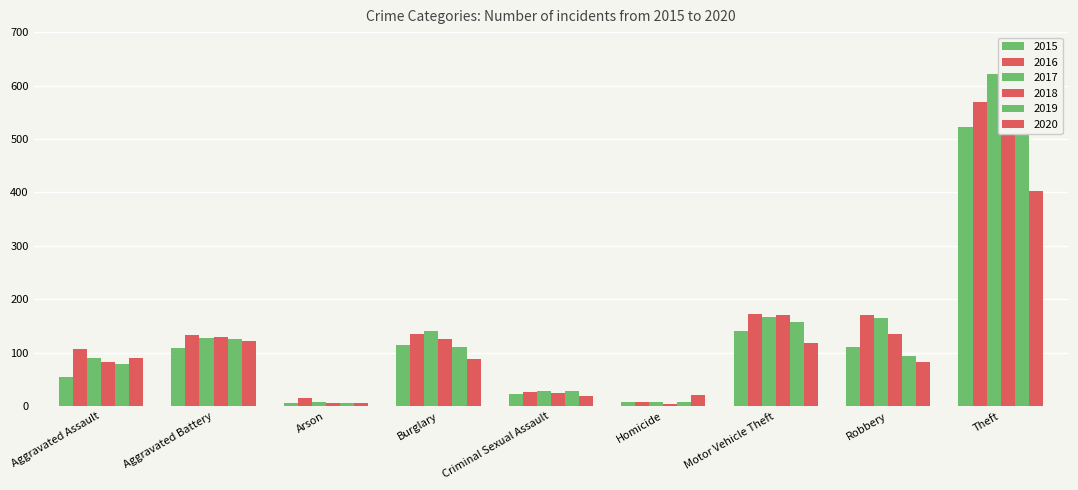

What is the sum of the 2019 values at Homicide and Motor Vehicle Theft?

164